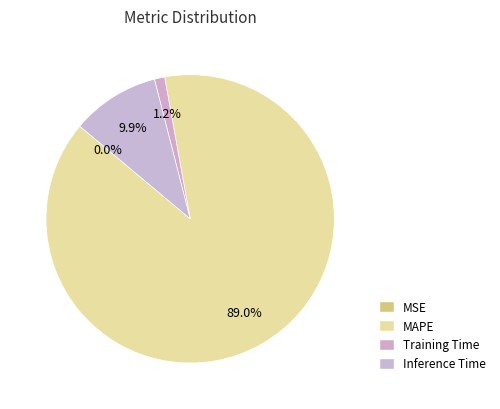

Is it true that Inference Time is 22% of the pie?

False